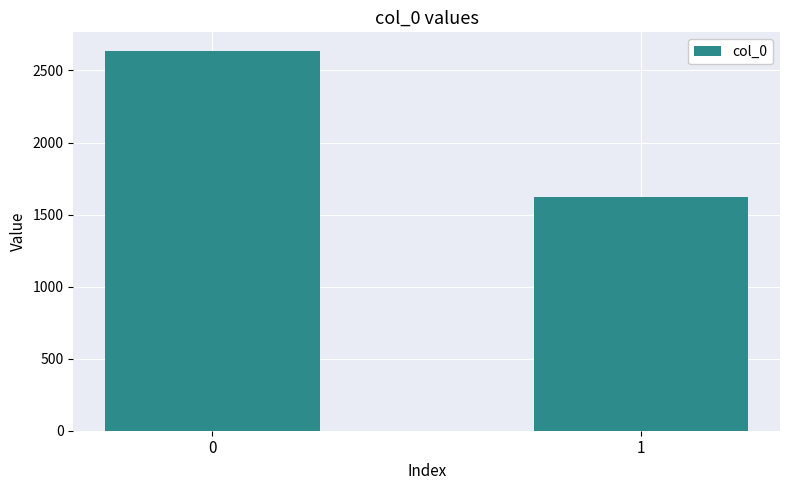

How many values are between 1625 and 2633?

2